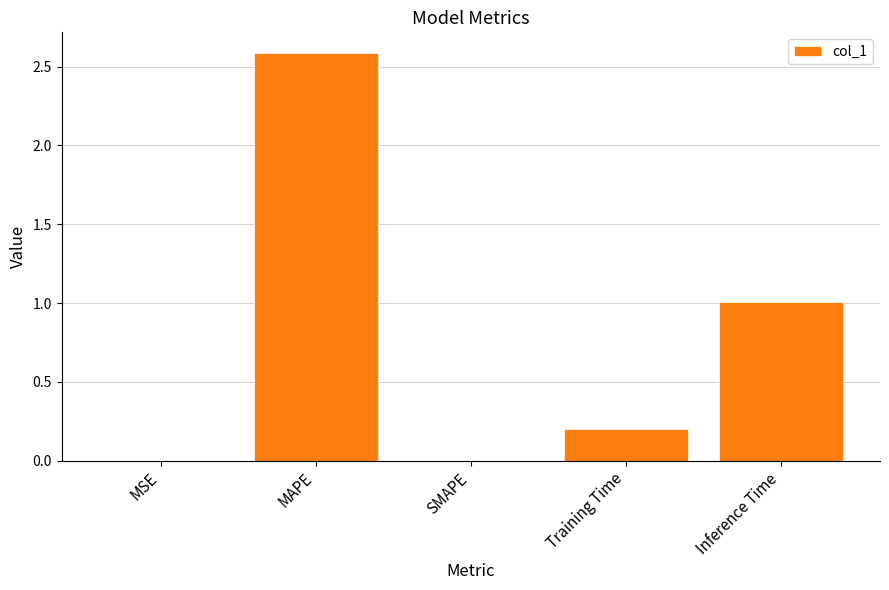

Between SMAPE and Training Time, which is larger?

Training Time